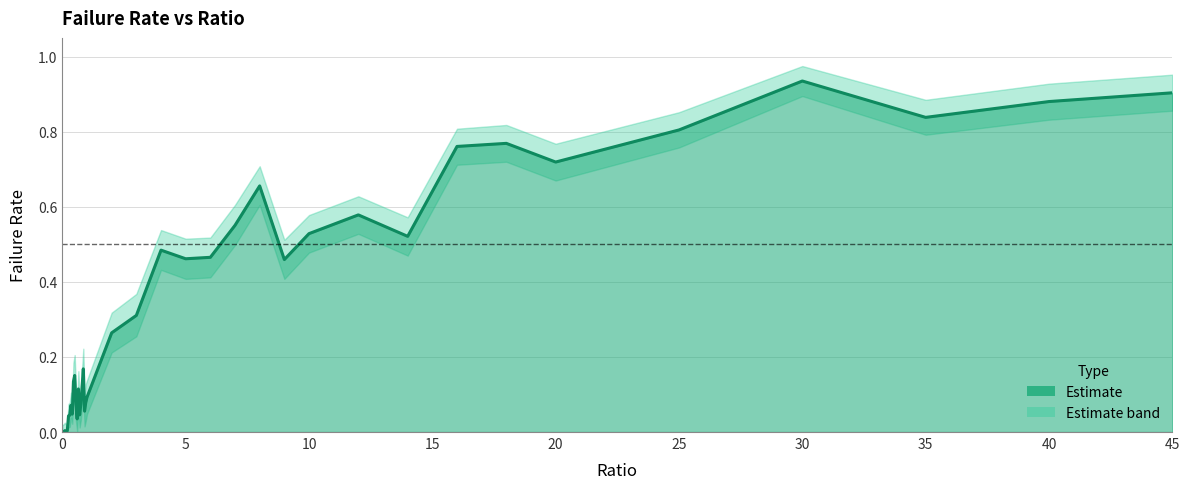

Reading left to right, transcribe all the data shown in this chart.

failRate: 0=0.0	0.05=0.0	0.1=0.0	0.15=0.0	0.2=0.0	0.25=0.0	0.3=0.0	0.35=0.1	0.4=0.0	0.45=0.1	0.5=0.2	0.55=0.1	0.6=0.0	0.65=0.1	0.7=0.0	0.75=0.1	0.8=0.1	0.85=0.2	0.9=0.1	0.95=0.1	1=0.1	2=0.3	3=0.3	4=0.5	5=0.5	6=0.5	7=0.6	8=0.7	9=0.5	10=0.5	12=0.6	14=0.5	16=0.8	18=0.8	20=0.7	25=0.8	30=0.9	35=0.8	40=0.9	45=0.9
failRate_upper: 0=0.0	0.05=0.0	0.1=0.0	0.15=0.0	0.2=0.0	0.25=0.1	0.3=0.1	0.35=0.1	0.4=0.1	0.45=0.2	0.5=0.2	0.55=0.1	0.6=0.1	0.65=0.2	0.7=0.1	0.75=0.1	0.8=0.2	0.85=0.2	0.9=0.1	0.95=0.1	1=0.1	2=0.3	3=0.4	4=0.5	5=0.5	6=0.5	7=0.6	8=0.7	9=0.5	10=0.6	12=0.6	14=0.6	16=0.8	18=0.8	20=0.8	25=0.9	30=1.0	35=0.9	40=0.9	45=1.0
failRate_lower: 0=0.0	0.05=0.0	0.1=0.0	0.15=0.0	0.2=0.0	0.25=0.0	0.3=0.0	0.35=0.0	0.4=0.0	0.45=0.1	0.5=0.1	0.55=0.0	0.6=0.0	0.65=0.1	0.7=0.0	0.75=0.0	0.8=0.1	0.85=0.1	0.9=0.0	0.95=0.0	1=0.0	2=0.2	3=0.3	4=0.4	5=0.4	6=0.4	7=0.5	8=0.6	9=0.4	10=0.5	12=0.5	14=0.5	16=0.7	18=0.7	20=0.7	25=0.8	30=0.9	35=0.8	40=0.8	45=0.9